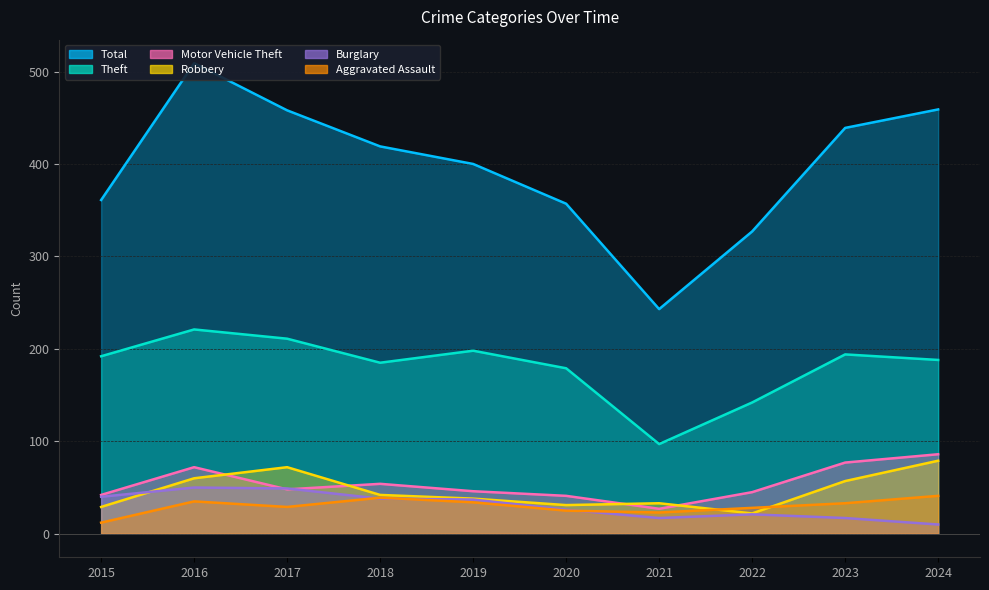

What is the value of the Burglary point at the 3rd from the left?

49